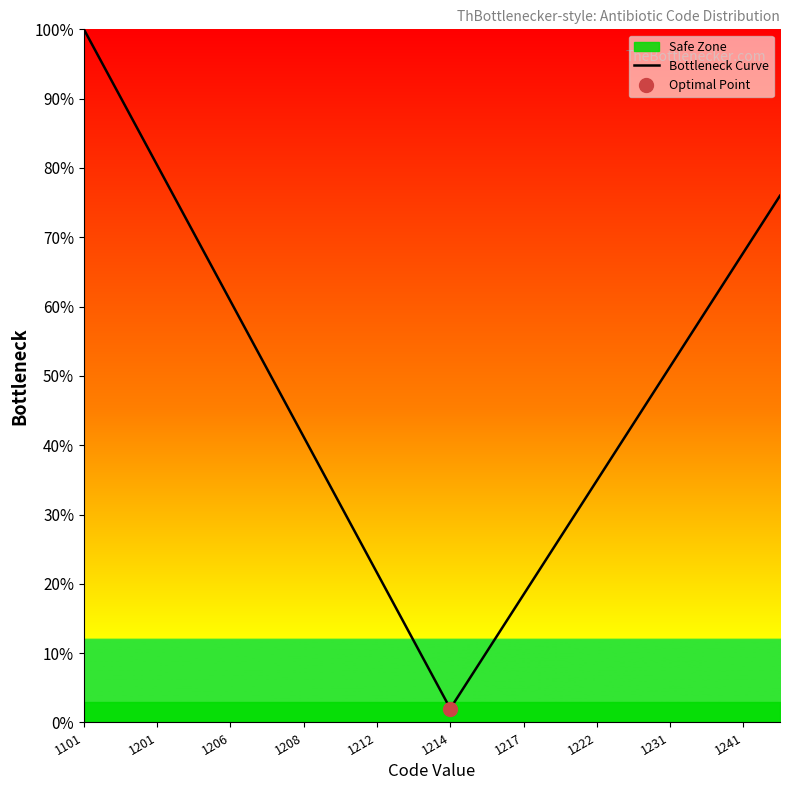

The value of Bottleneck Curve at 1206 is 60.8. True or false?

True